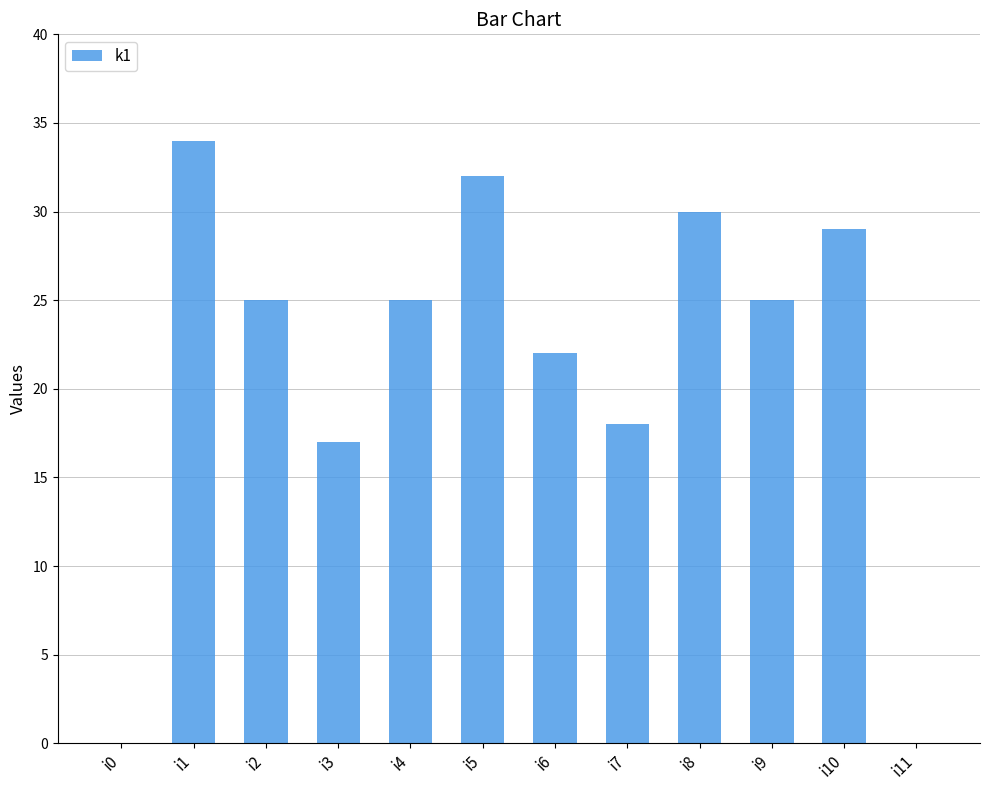

What is the sum of the values at i10 and i9?

54